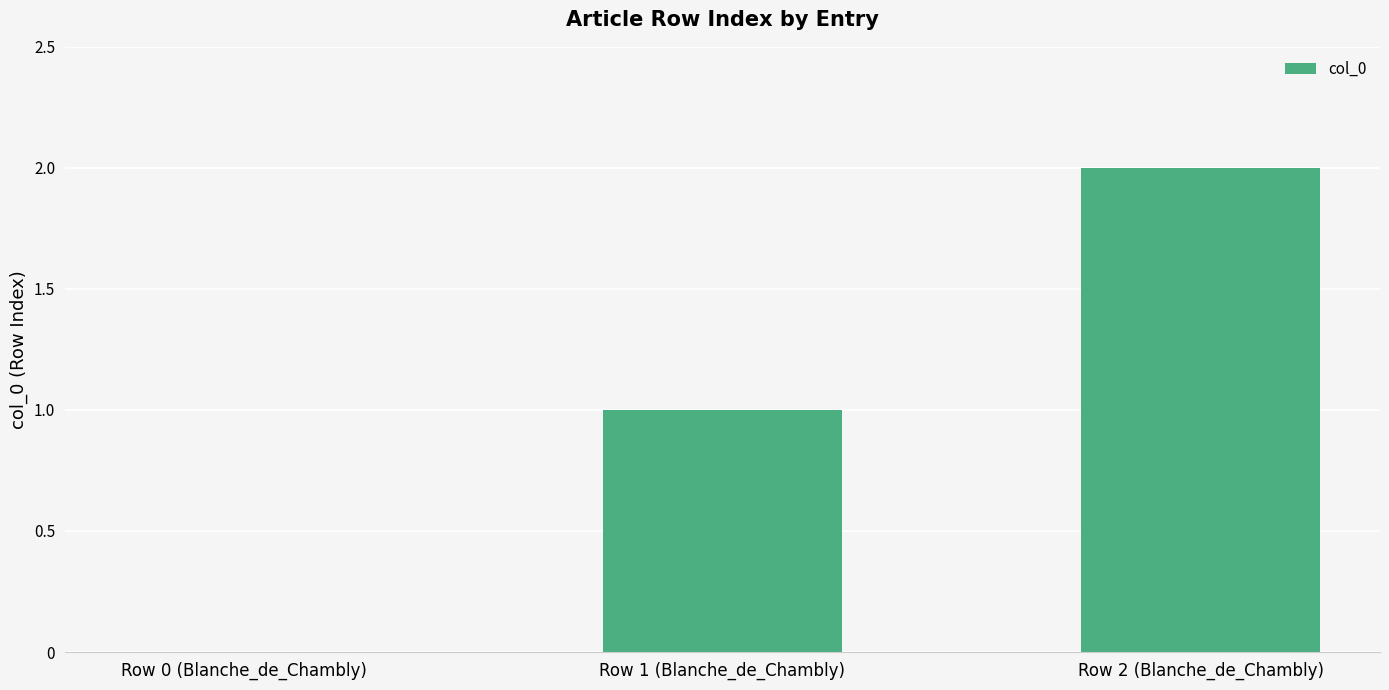

Which has a higher value, Row 0 (Blanche_de_Chambly) or Row 1 (Blanche_de_Chambly)?

Row 1 (Blanche_de_Chambly)